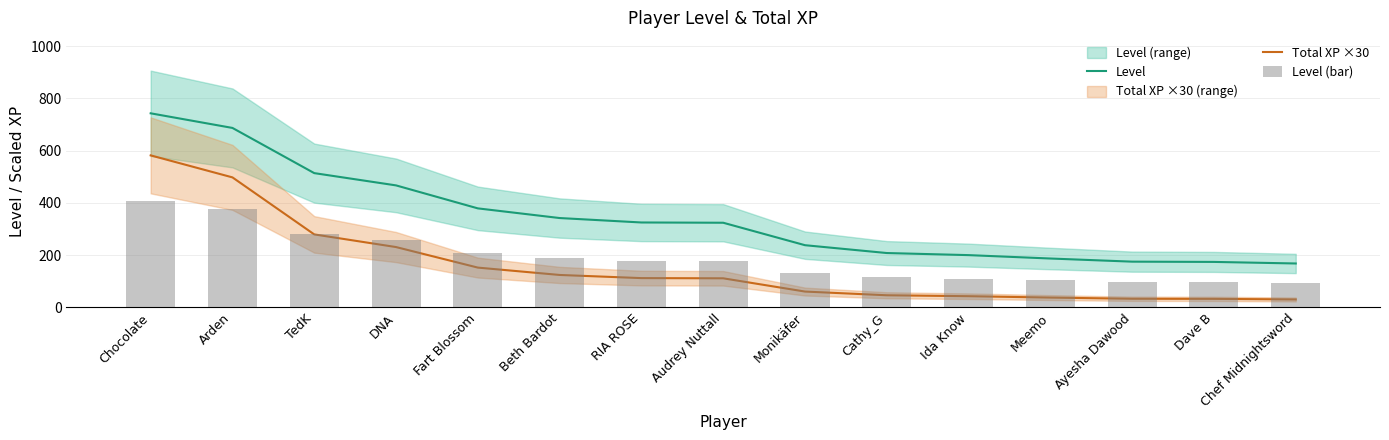

What is the difference between the Total XP ×30 values at Ayesha Dawood and Audrey Nuttall?

78.3